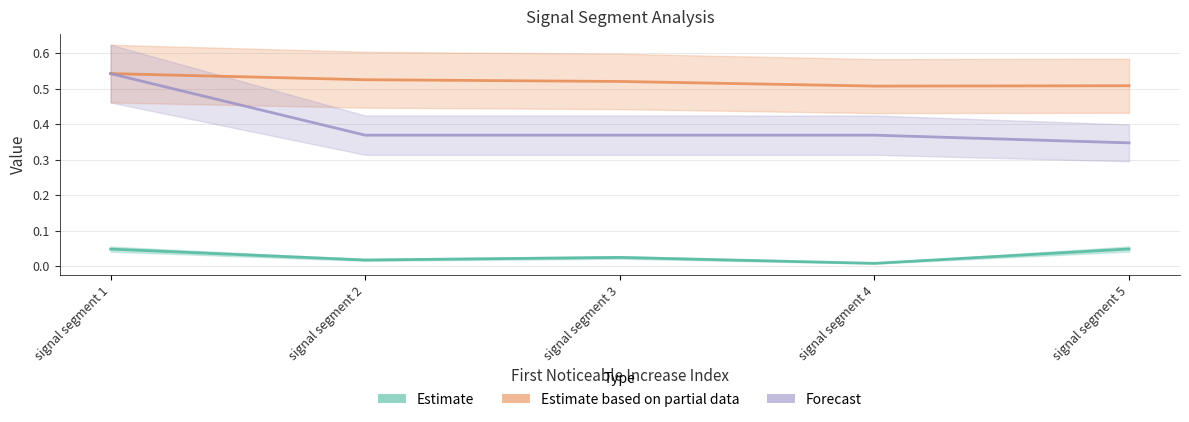

Reading right to left, transcribe all the data shown in this chart.

Estimate: signal segment 5=0.0	signal segment 4=0.0	signal segment 3=0.0	signal segment 2=0.0	signal segment 1=0.0
Estimate based on partial data: signal segment 5=0.5	signal segment 4=0.5	signal segment 3=0.5	signal segment 2=0.5	signal segment 1=0.5
Forecast: signal segment 5=0.3	signal segment 4=0.4	signal segment 3=0.4	signal segment 2=0.4	signal segment 1=0.5